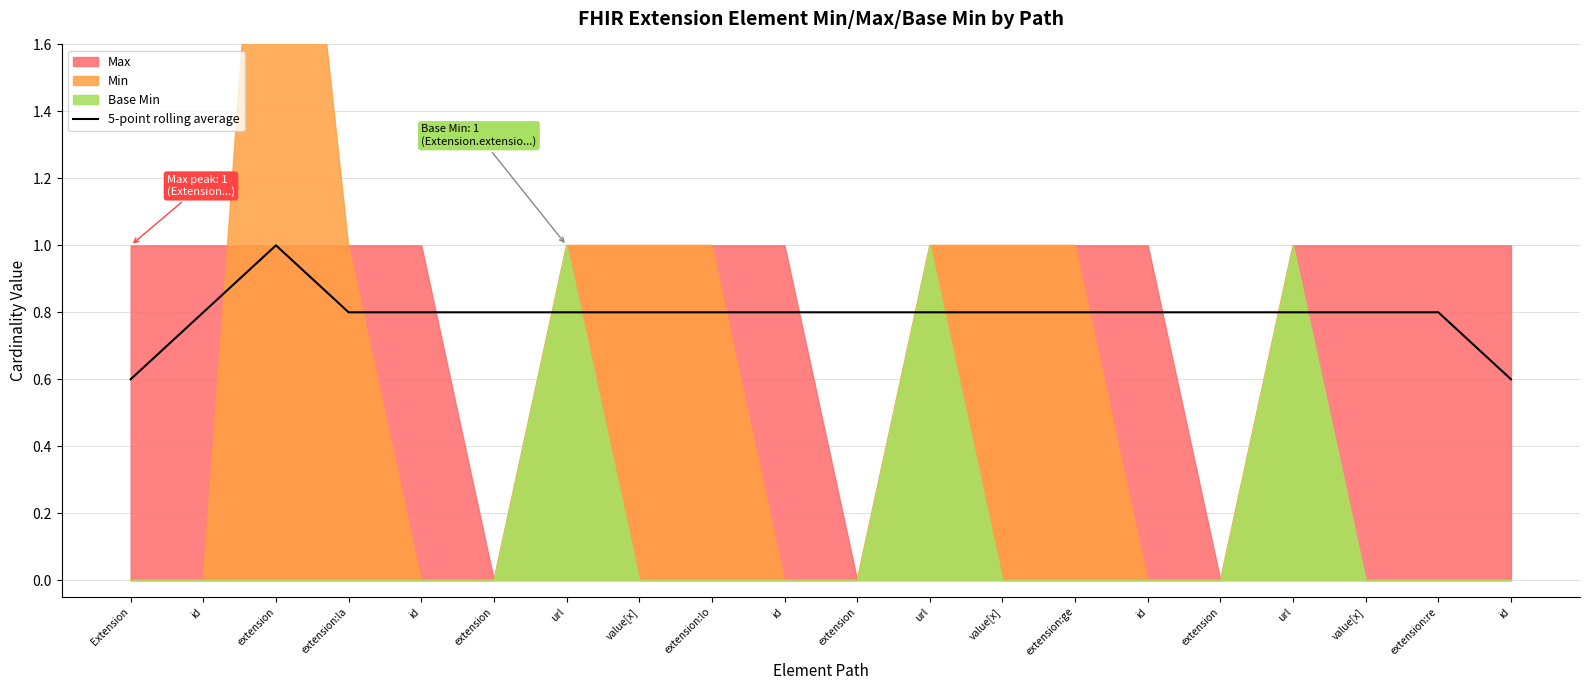

What is the sum of all values?

15.8